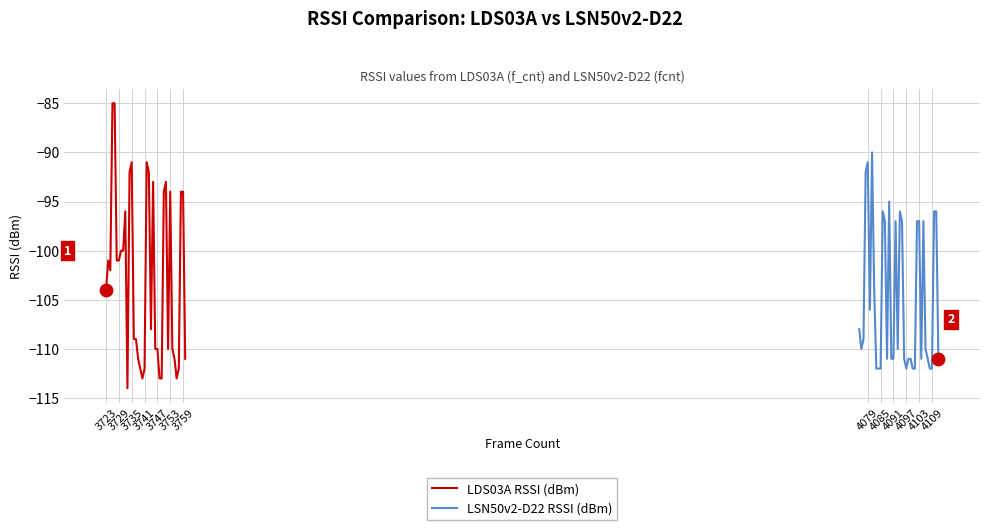

What is the lowest value of the LDS03A RSSI (dBm) series?

-114